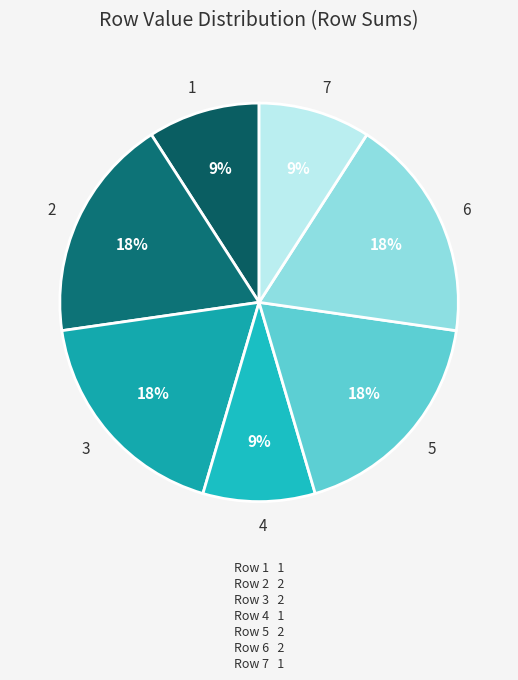

True or false: 6 accounts for 18% of the total.

True